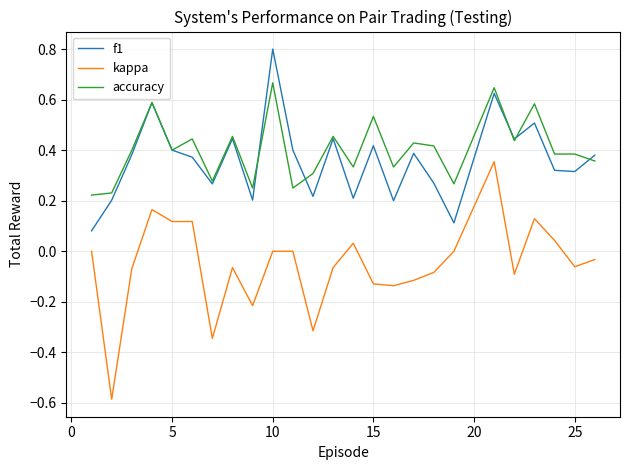

Rank the series by their maximum value, from highest to lowest.

f1, accuracy, kappa